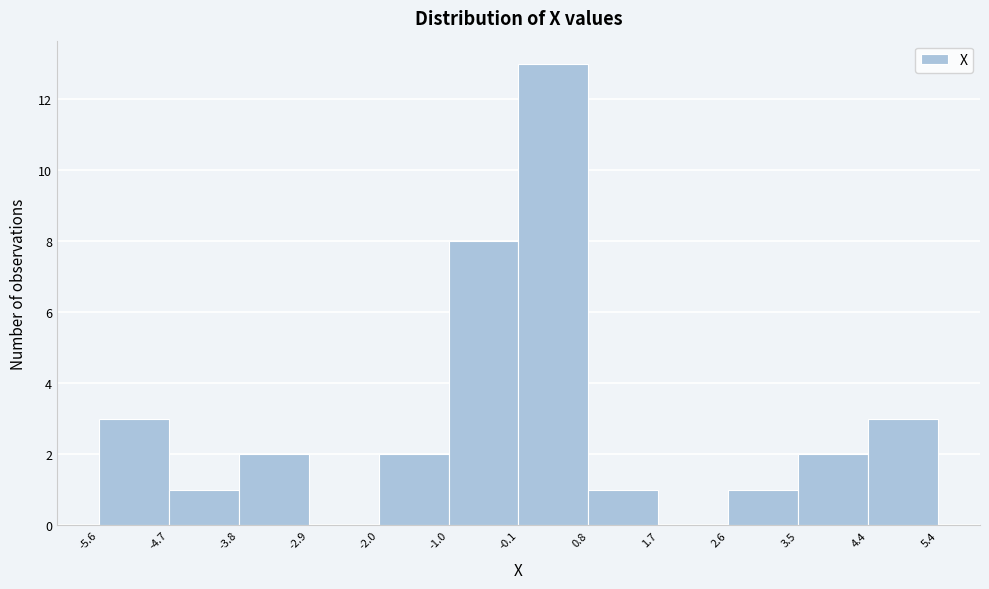

Reading left to right, list every bar in this chart as the range it spans on the x-axis followed by its height. The values are not printed on the chart, so give them approximately, as read against the axis.

-5.6 to -4.7: 3
-4.7 to -3.8: 1
-3.8 to -2.9: 2
-2.9 to -2.0: 0
-2.0 to -1.0: 2
-1.0 to -0.1: 8
-0.1 to 0.8: 13
0.8 to 1.7: 1
1.7 to 2.6: 0
2.6 to 3.5: 1
3.5 to 4.4: 2
4.4 to 5.4: 3